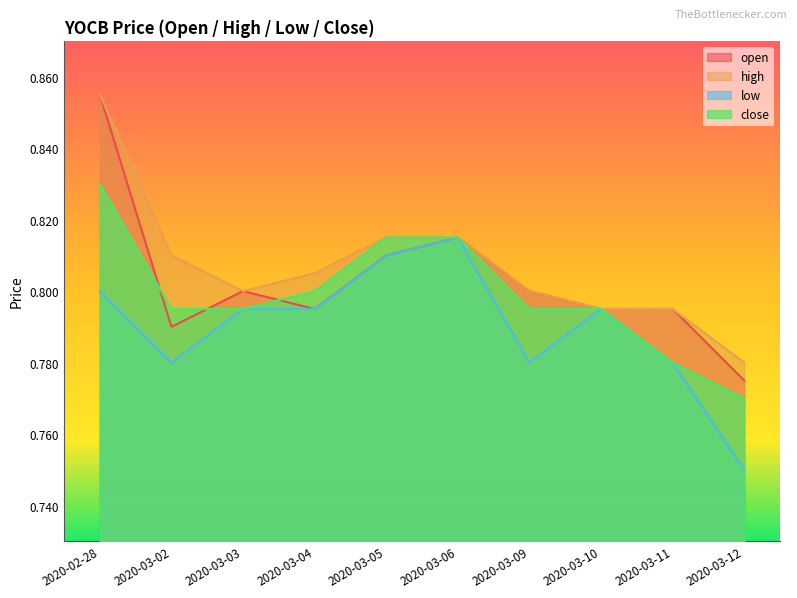

How many lines are shown in the chart?

4